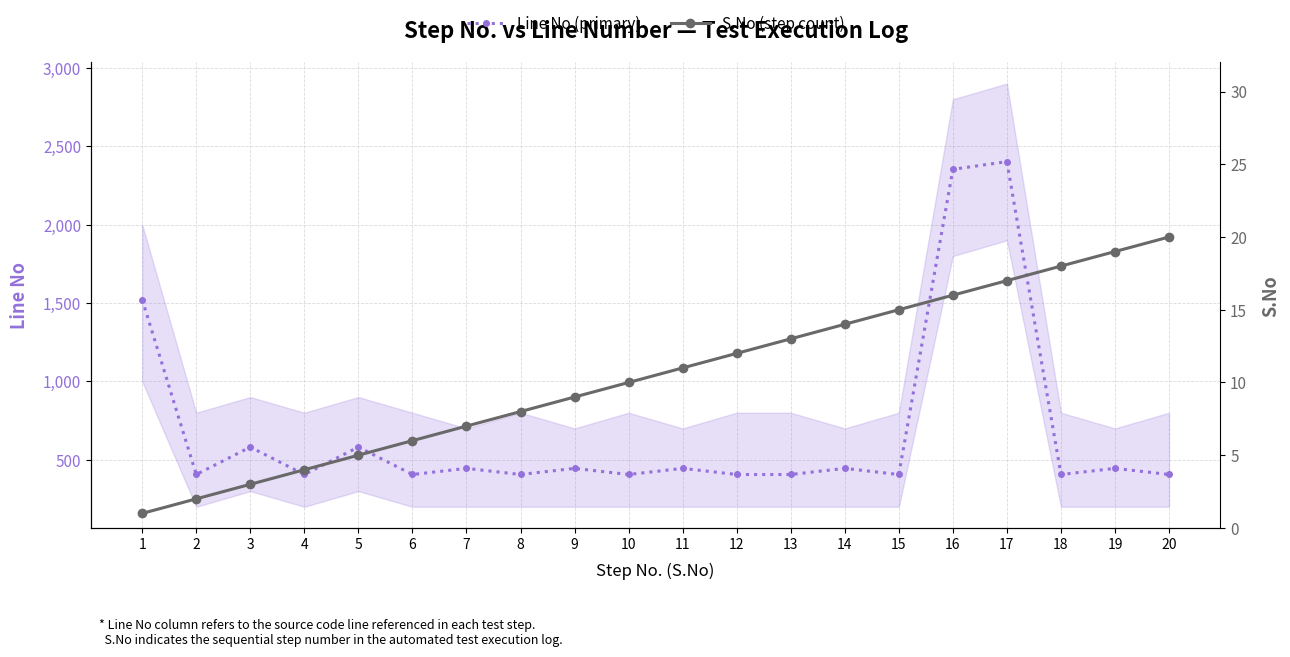

At which label does S.No (step count) reach its minimum?

1